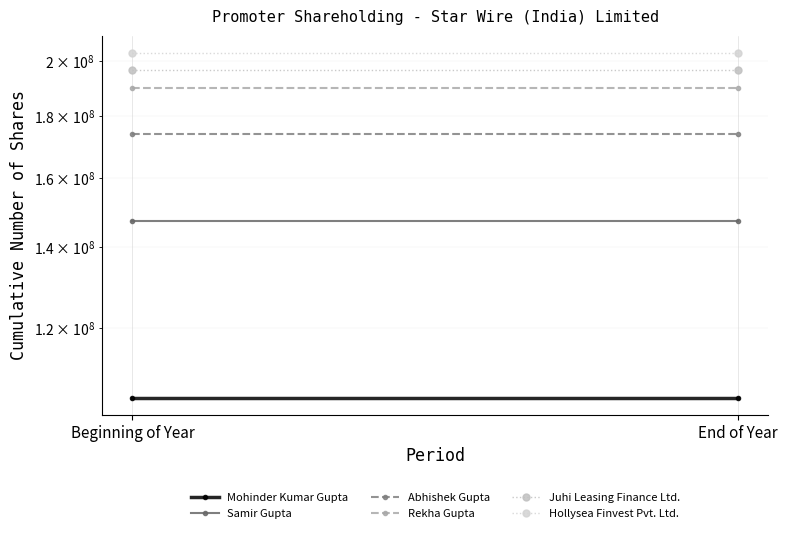

What is the spread (max minus min) of values at Beginning of Year?

97973325